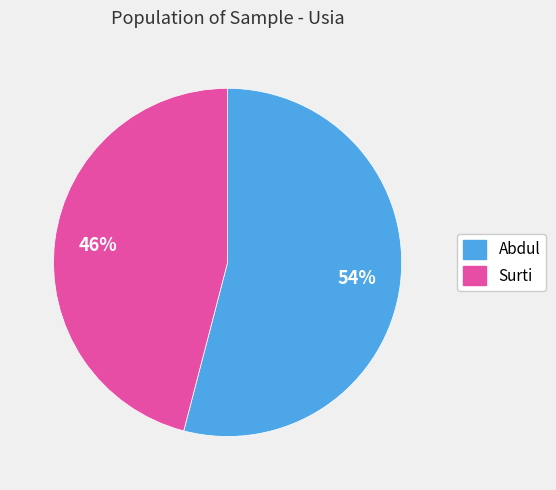

Count the number of slices in the pie.

2